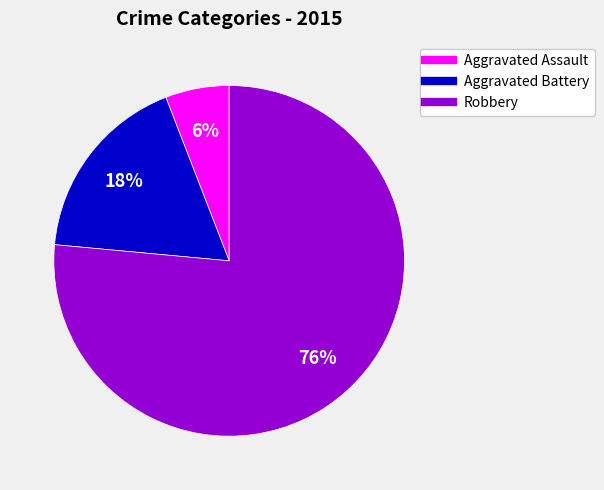

Between Aggravated Battery and Robbery, which is larger?

Robbery